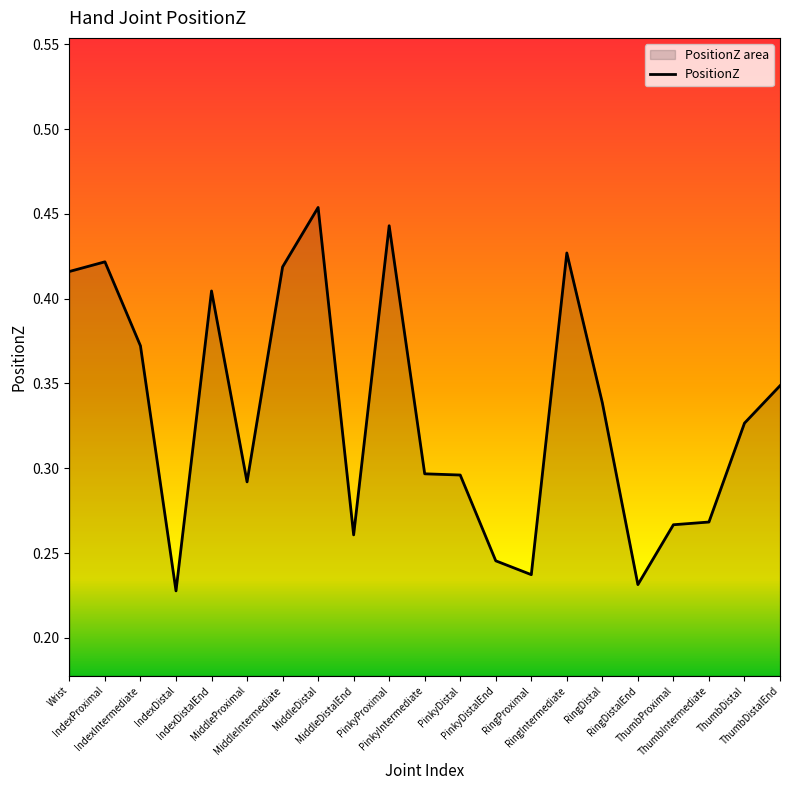

What is the difference between the values at RingIntermediate and RingDistal?

0.1